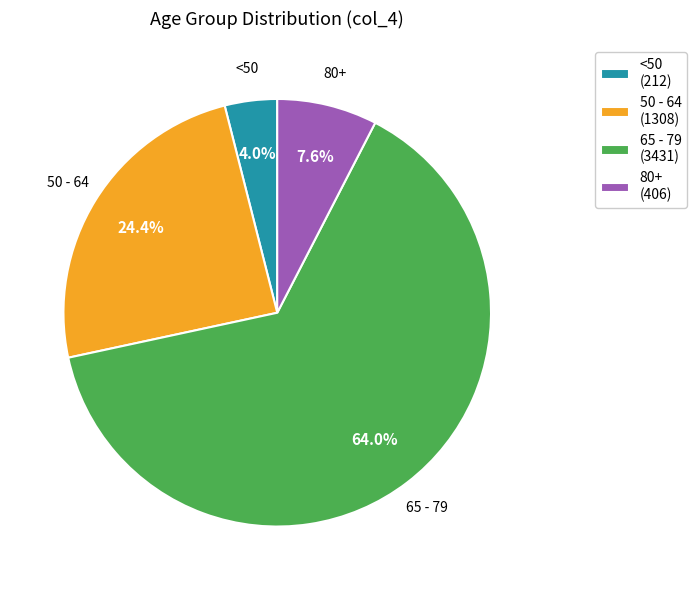

Is there any slice that represents more than half of the pie?

Yes